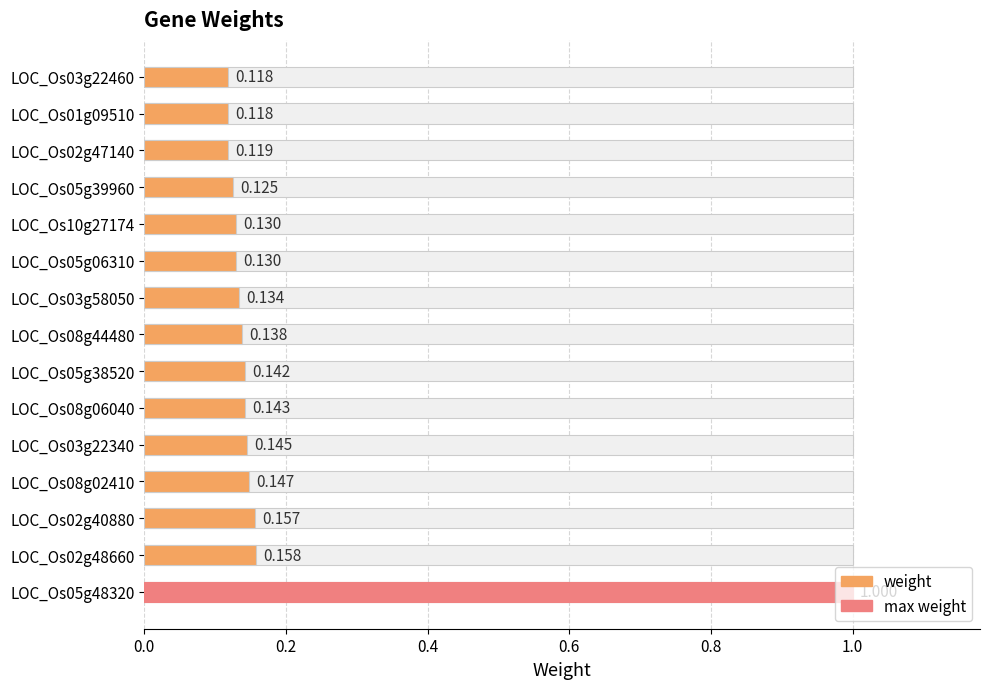

Does the chart contain stacked bars?

No